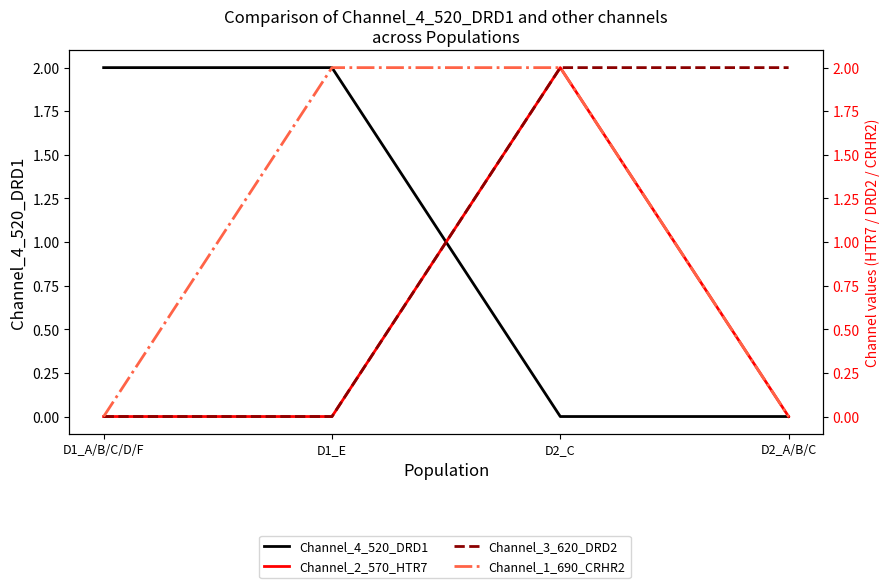

True or false: Channel_1_690_CRHR2 and Channel_2_570_HTR7 intersect in this chart.

False